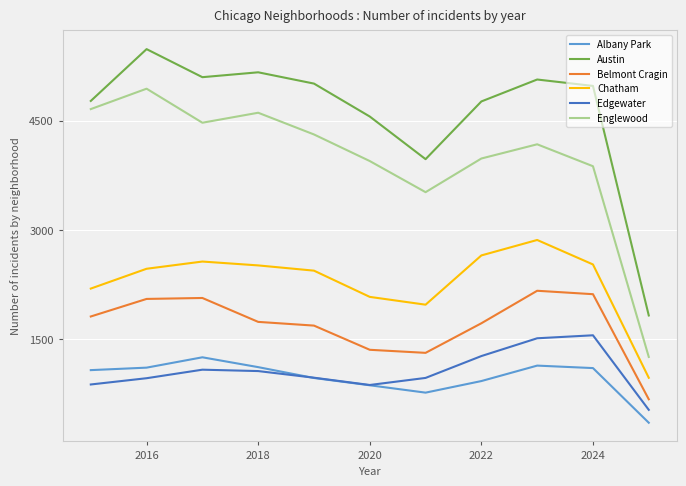

Which series has the largest total across all categories?

Austin